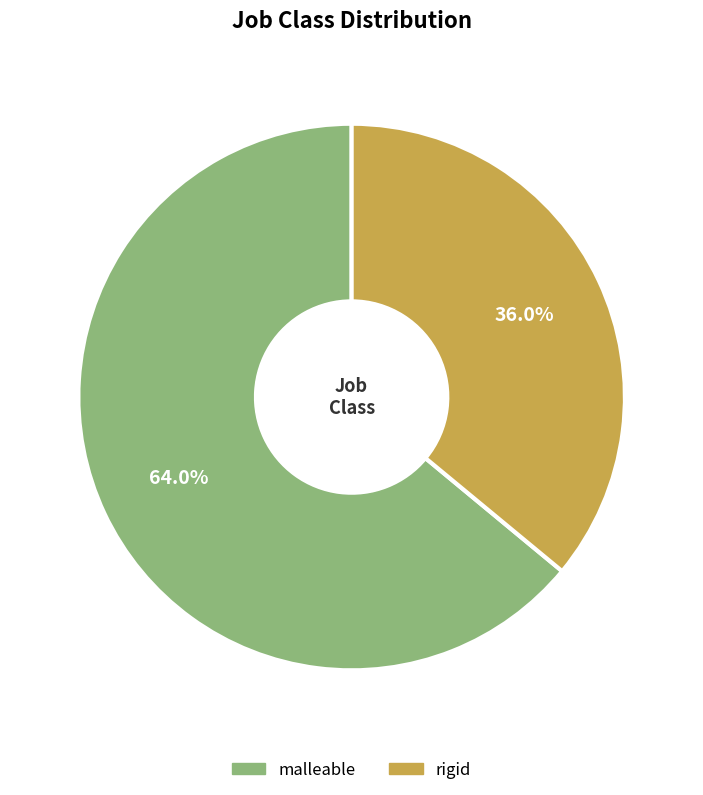

True or false: malleable accounts for 64% of the total.

True